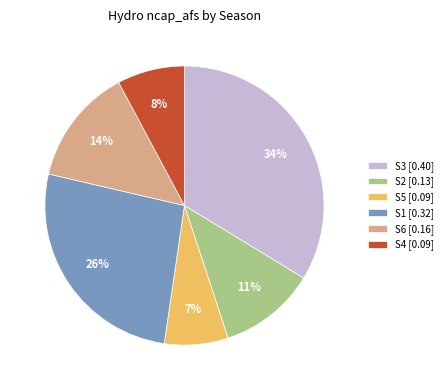

What is the largest slice in the pie chart?

S3